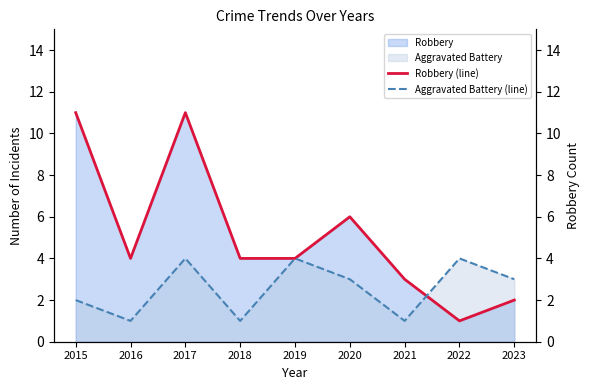

List the series in order of their overall mean, lowest first.

Aggravated Battery (line), Robbery (line)